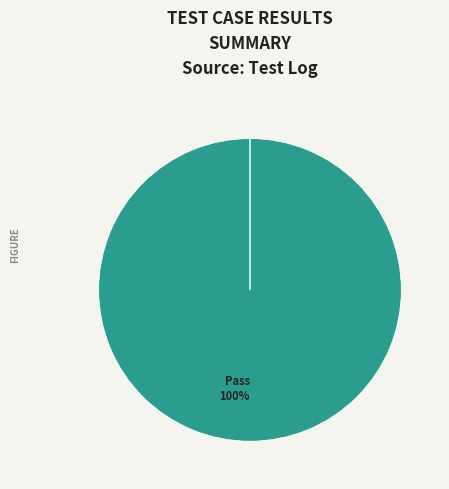

Does Not executed represent more than half of the total?

No